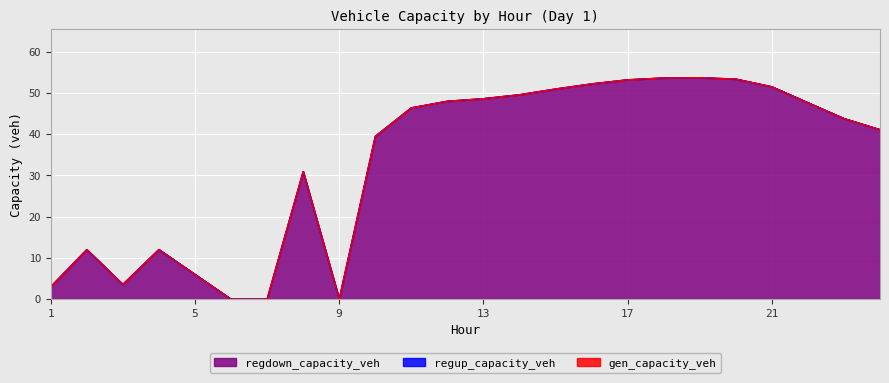

List the series in order of their peak value, lowest first.

gen_capacity_veh, regup_capacity_veh, regdown_capacity_veh